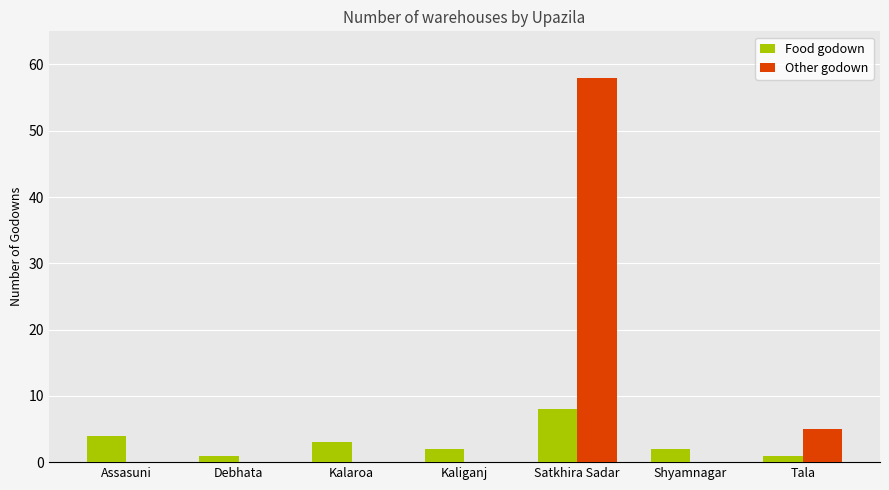

Which series has the largest range (max minus min)?

Other godown